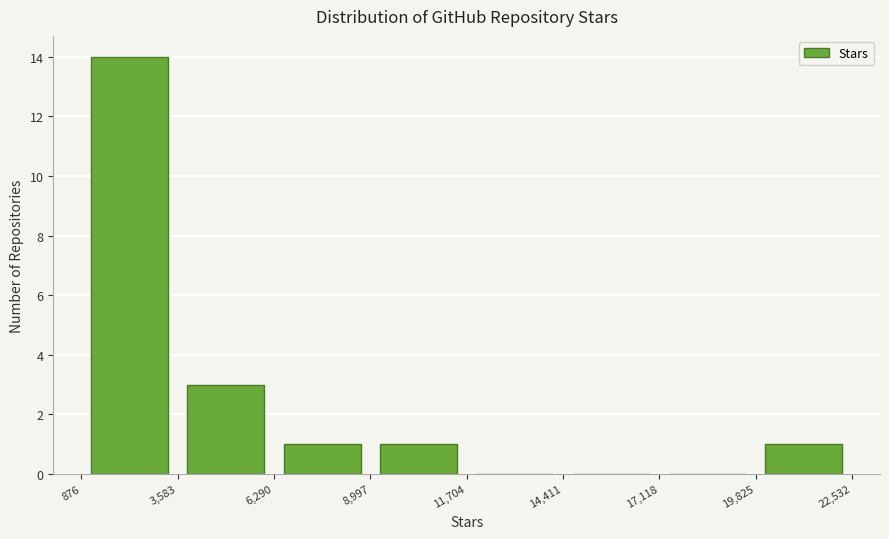

Which range on the x-axis has the tallest bar?

876 to 3,583